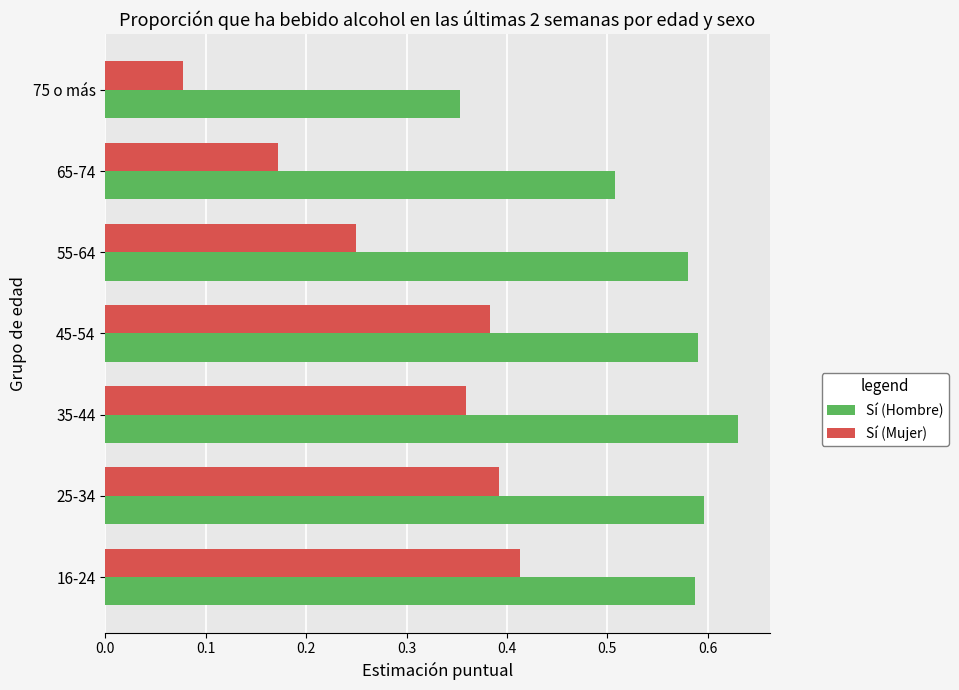

Which series has the widest spread of values?

Sí (Mujer)